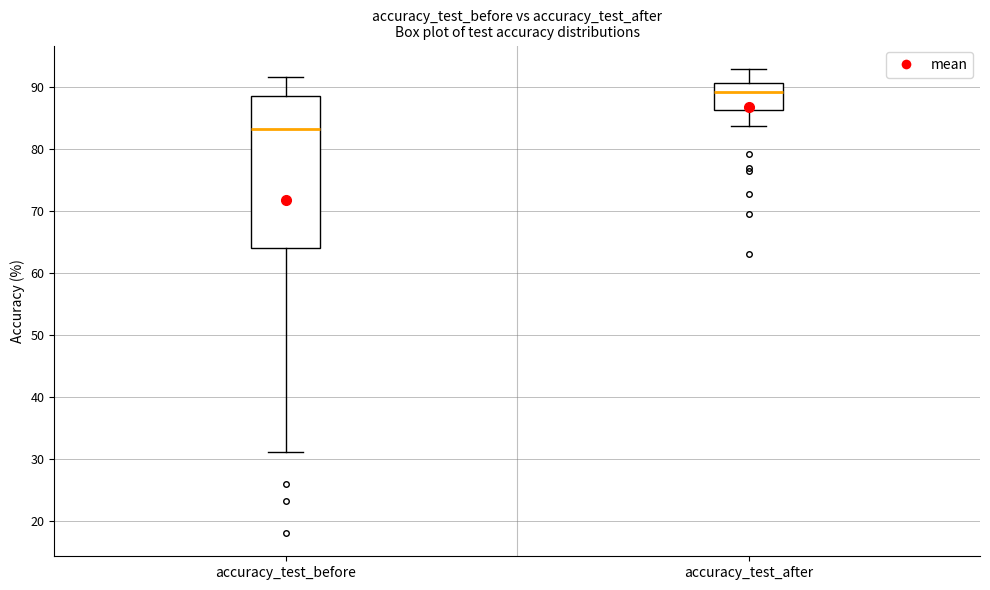

Reading left to right, read every box against the y-axis: the position of its median line, the range the box covers, and the ends of its whiskers. The values are not printed on the chart, so give them approximately, as read against the axis.

accuracy_test_before: median 83, box 64 to 89, whiskers 31 to 92
accuracy_test_after: median 89, box 86 to 91, whiskers 84 to 93